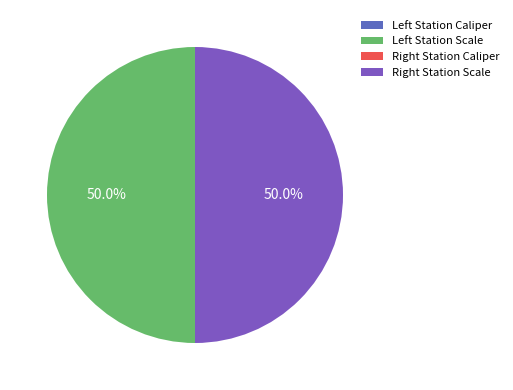

How many segments does this pie chart have?

4